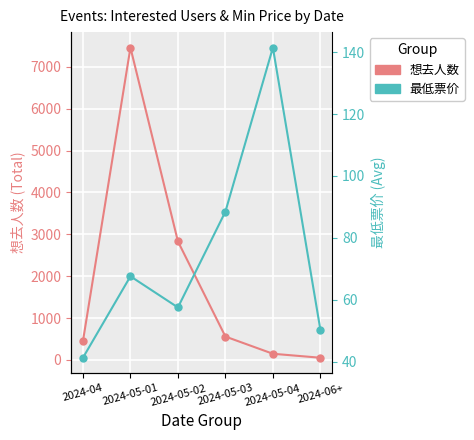

What is the difference between the 最低票价 values at 2024-06+ and 2024-05-04?

91.2